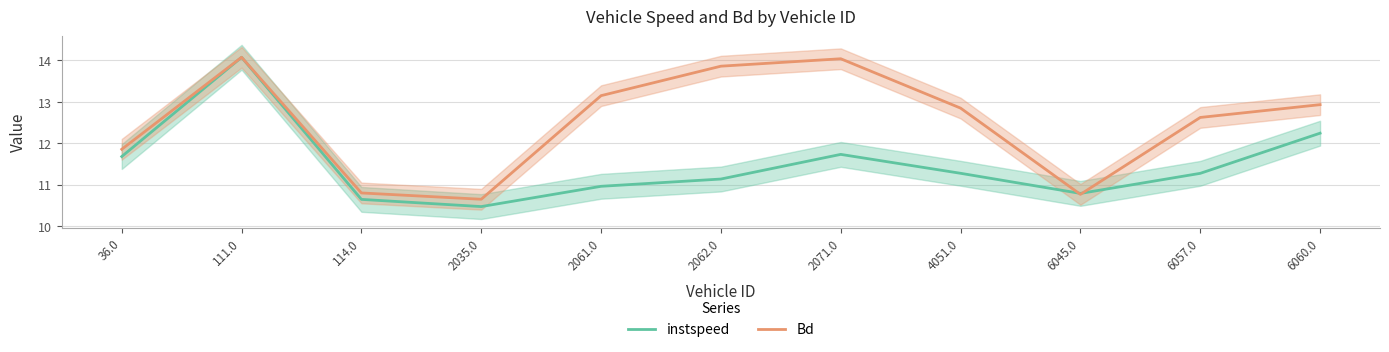

What is the sum of all Bd values?

137.6